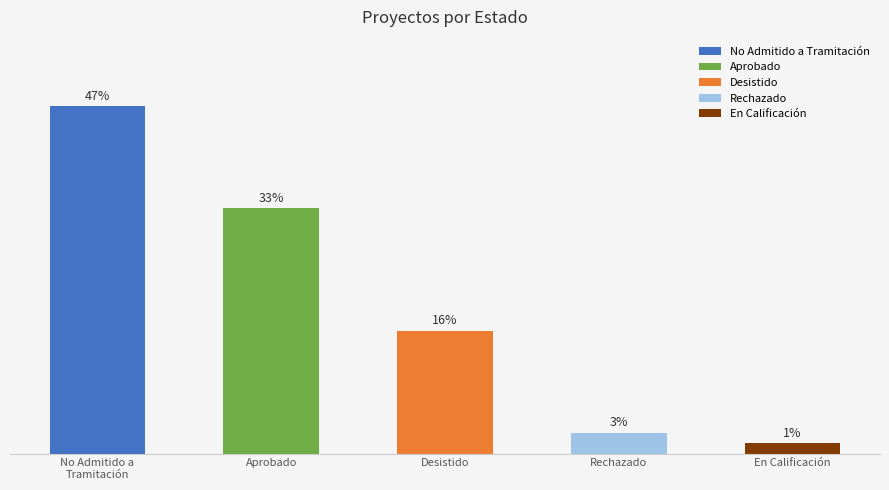

What is the greatest value displayed?

46.6